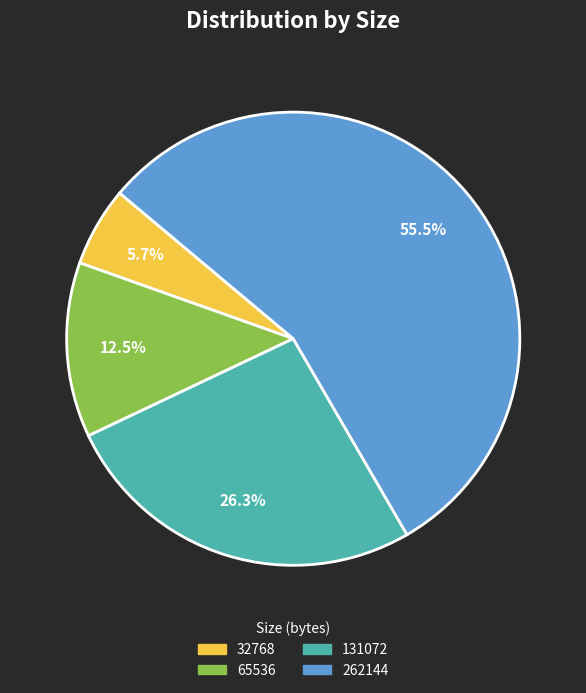

Which slice is the largest?

262144